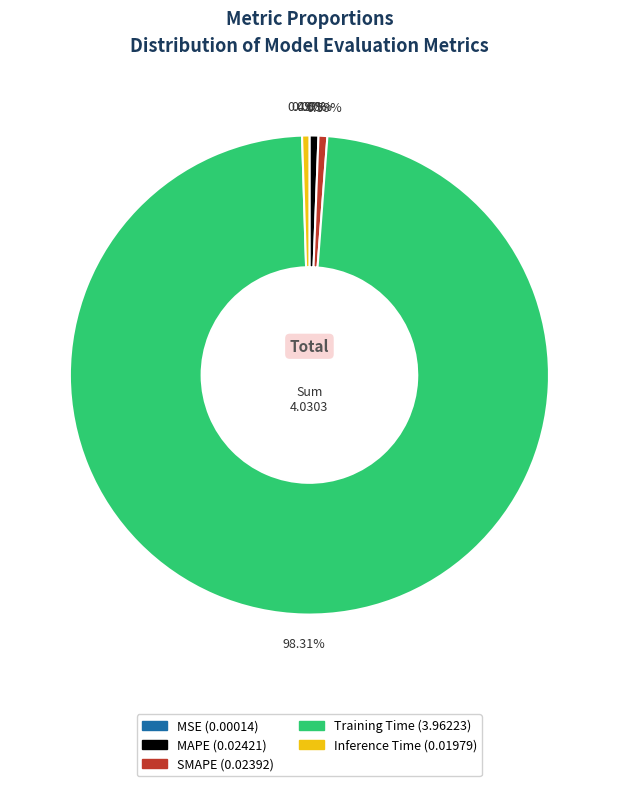

What percentage is the Training Time slice, to the nearest percent?

98%